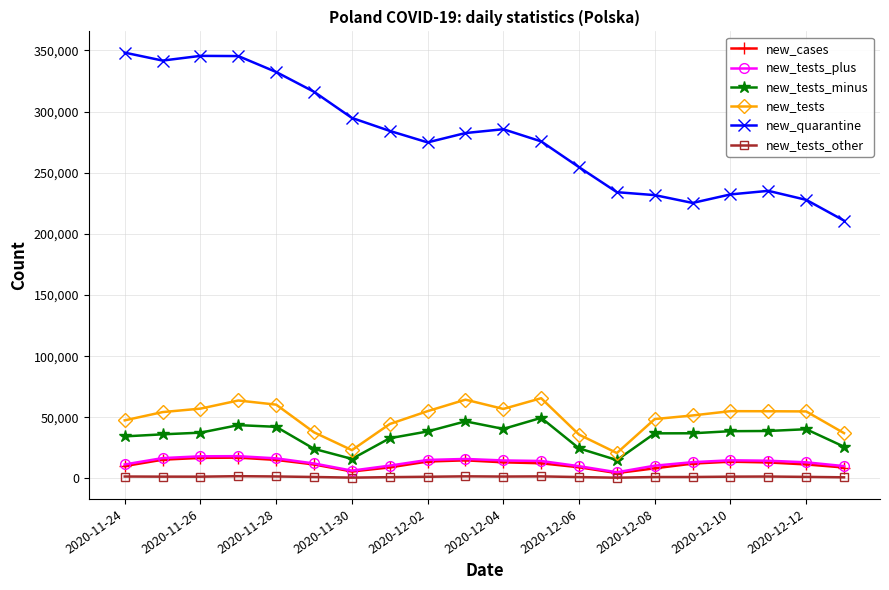

Which series has the widest spread of values?

new_quarantine